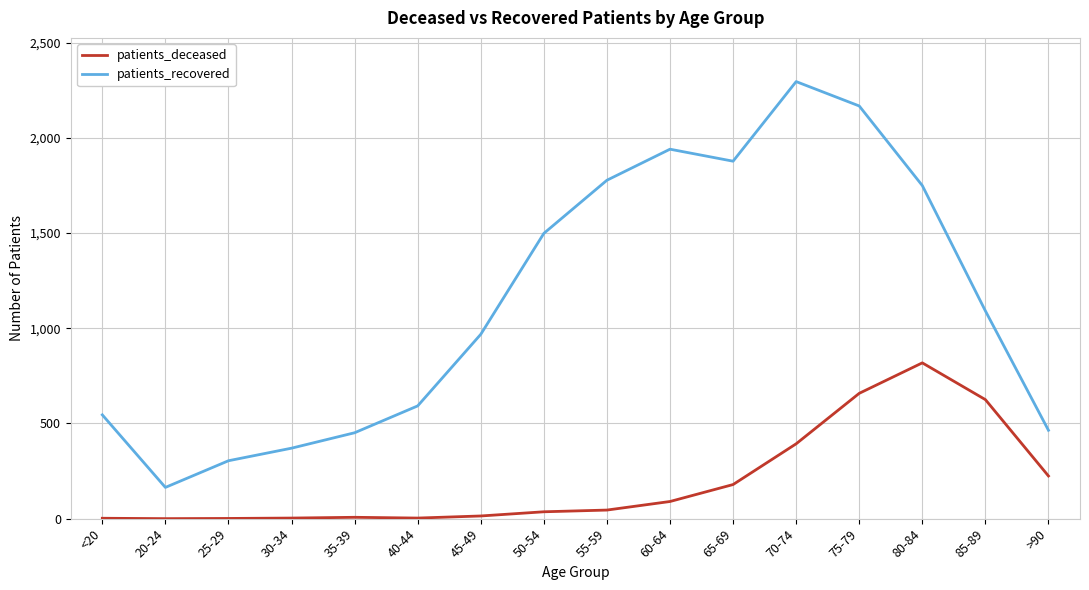

Is it true that patients_deceased equals 1425 at 80-84?

False